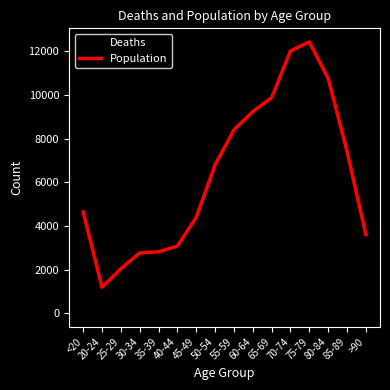

What is the average value of the Deaths series?

834